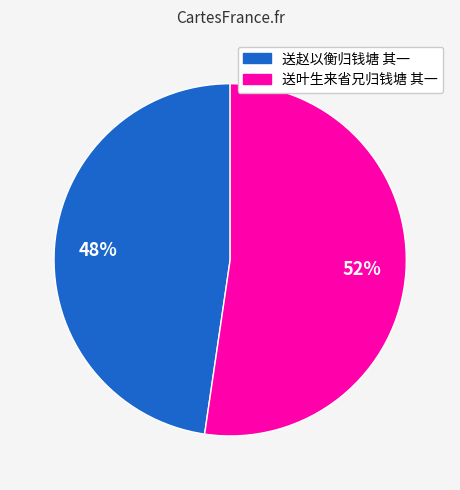

To the nearest percent, what is the average slice percentage?

50%